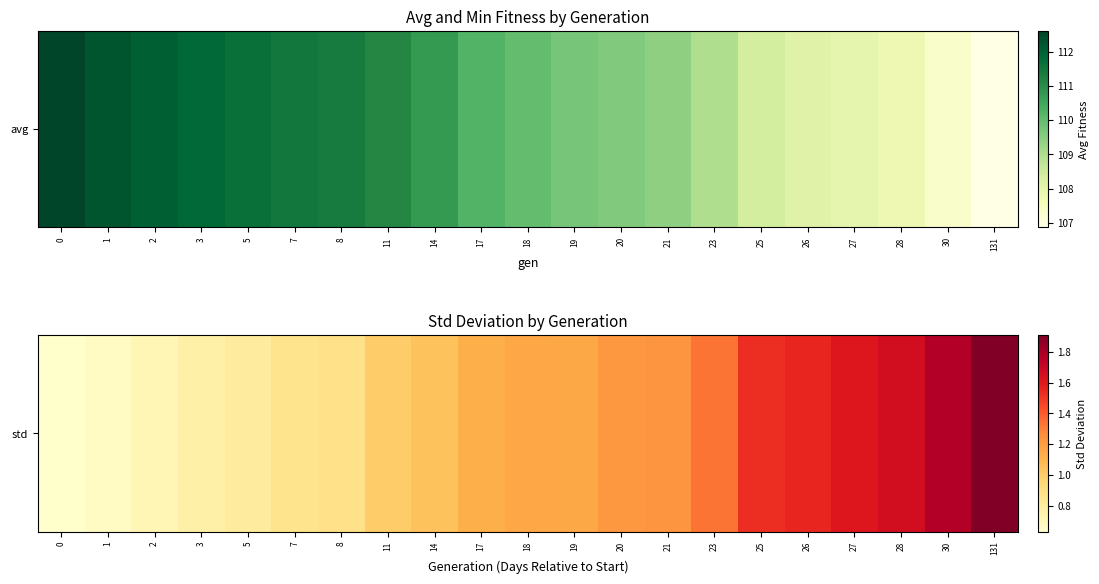

How many series are shown in this chart?

1